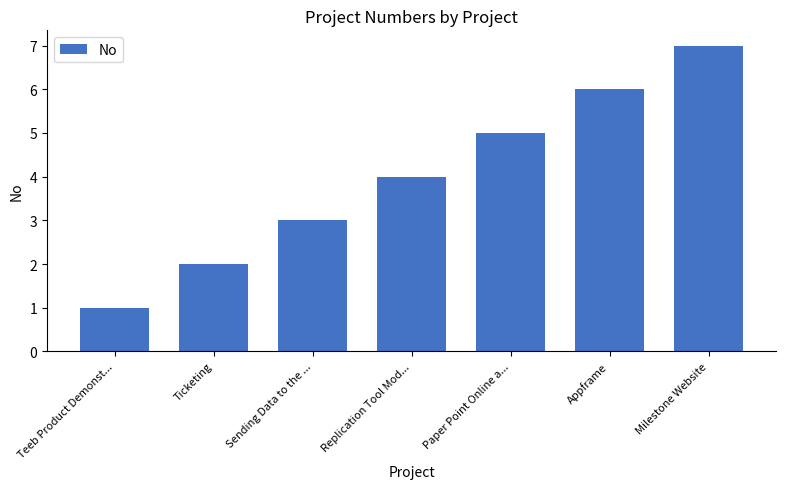

What is the change in value from Ticketing to Sending Data to the ...?

+1